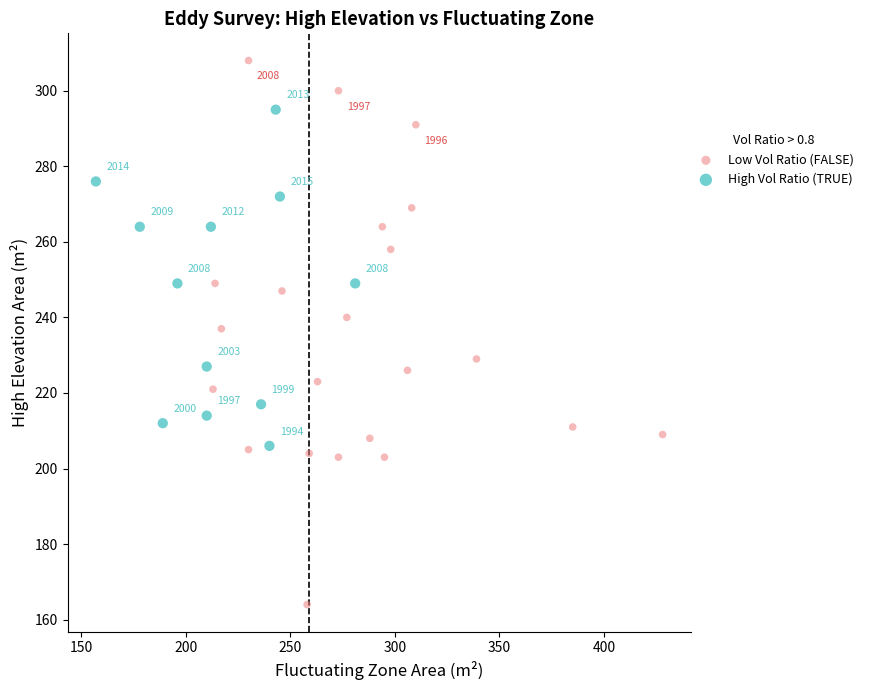

Which series has the largest Y range (max minus min)?

Low Vol Ratio (FALSE)